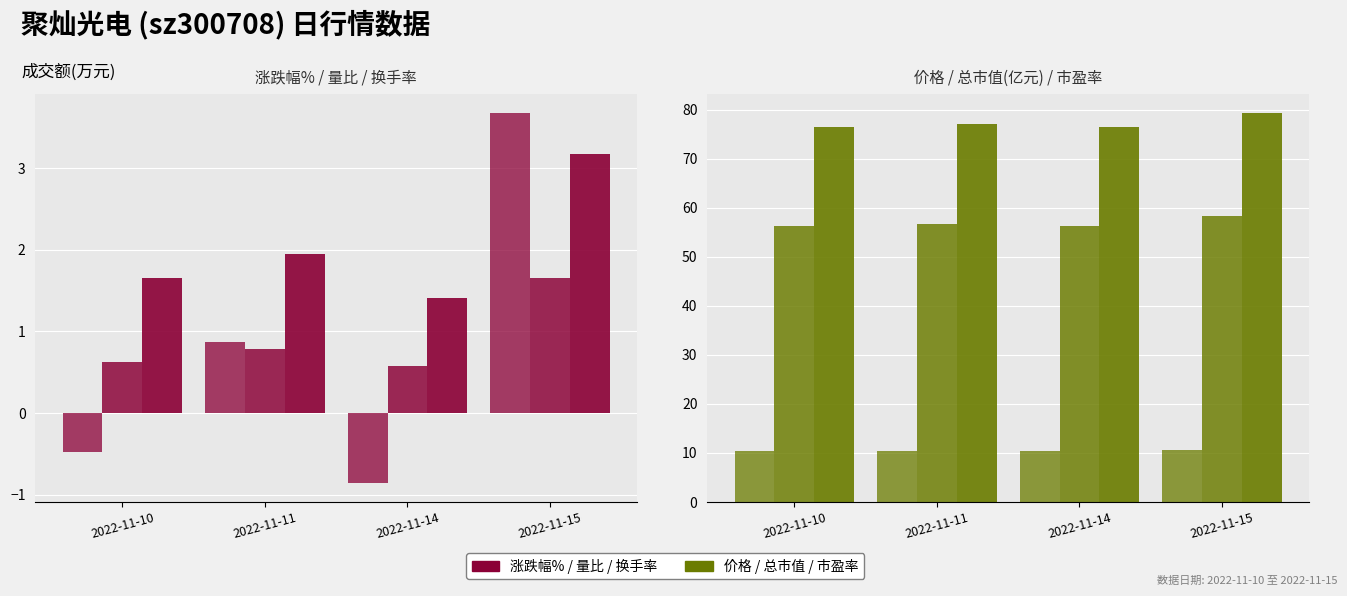

Reading left to right, transcribe all the data shown in this chart.

涨跌幅%: -0.5	0.9	-0.9	3.7
量比: 0.6	0.8	0.6	1.7
换手率: 1.6	1.9	1.4	3.2
价格: 10.3	10.4	10.3	10.7
总市值(亿元): 56.2	56.7	56.2	58.3
市盈率: 76.4	77.1	76.4	79.2